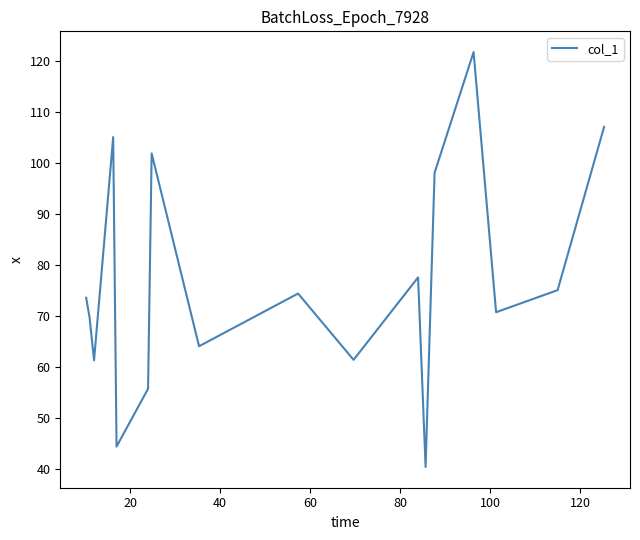

What is the maximum value shown in the chart?

121.7